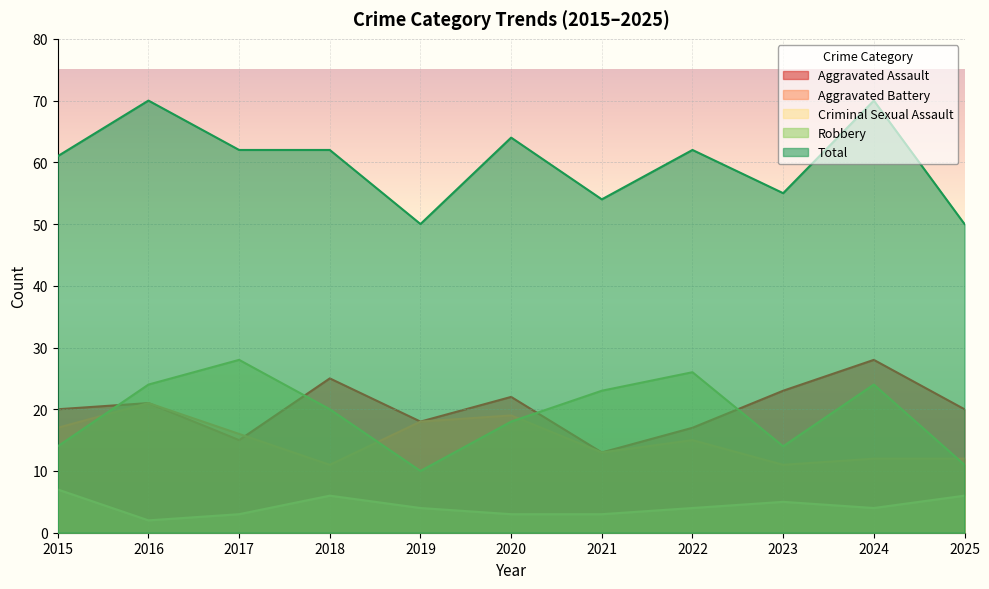

Reading left to right, what are all the values shown in this chart?

Aggravated Assault: 2015=20	2016=21	2017=15	2018=25	2019=18	2020=22	2021=13	2022=17	2023=23	2024=28	2025=20
Aggravated Battery: 2015=17	2016=21	2017=16	2018=11	2019=18	2020=19	2021=13	2022=15	2023=11	2024=12	2025=12
Criminal Sexual Assault: 2015=7	2016=2	2017=3	2018=6	2019=4	2020=3	2021=3	2022=4	2023=5	2024=4	2025=6
Robbery: 2015=14	2016=24	2017=28	2018=20	2019=10	2020=18	2021=23	2022=26	2023=14	2024=24	2025=11
Total: 2015=61	2016=70	2017=62	2018=62	2019=50	2020=64	2021=54	2022=62	2023=55	2024=70	2025=50